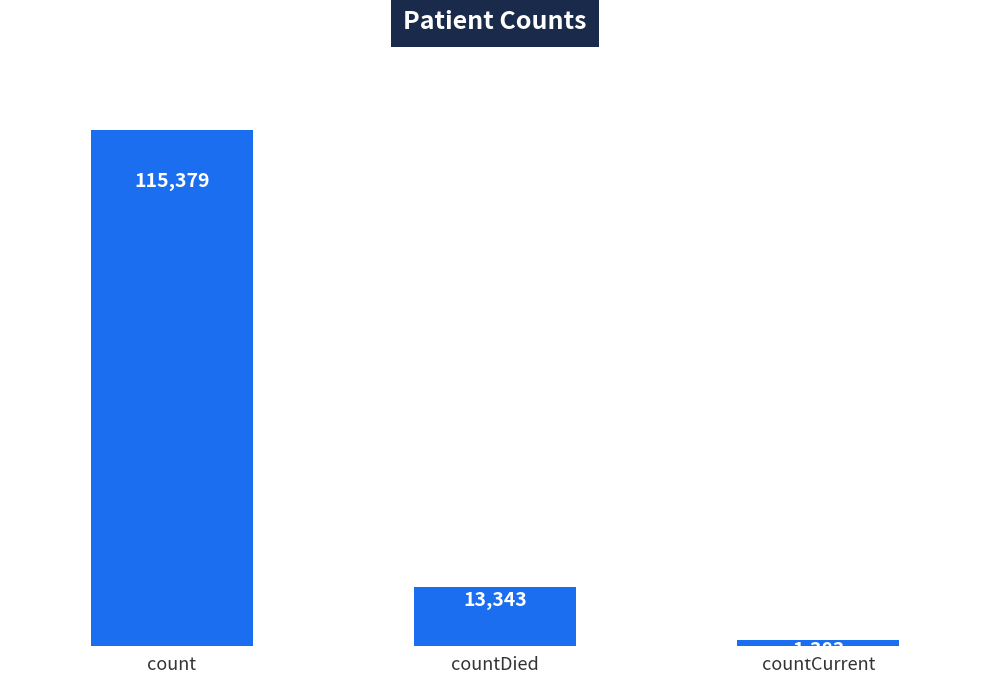

Rank the categories by value from highest to lowest.

count, countDied, countCurrent